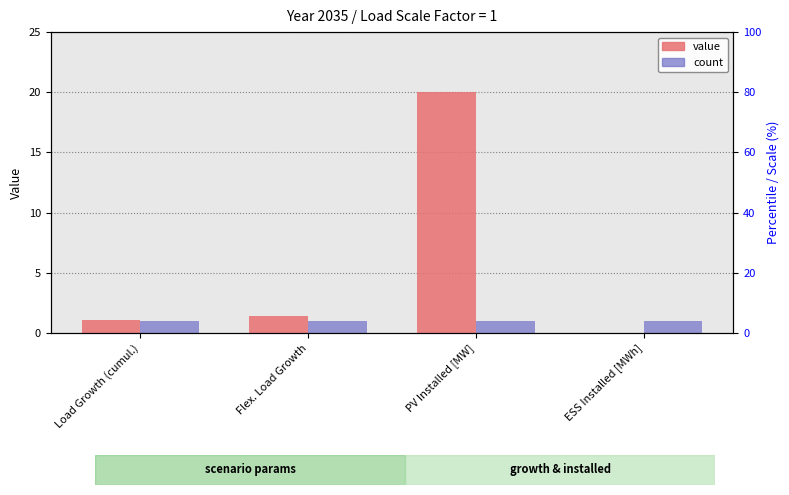

Which label corresponds to the smallest value in the chart?

ESS Installed [MWh]